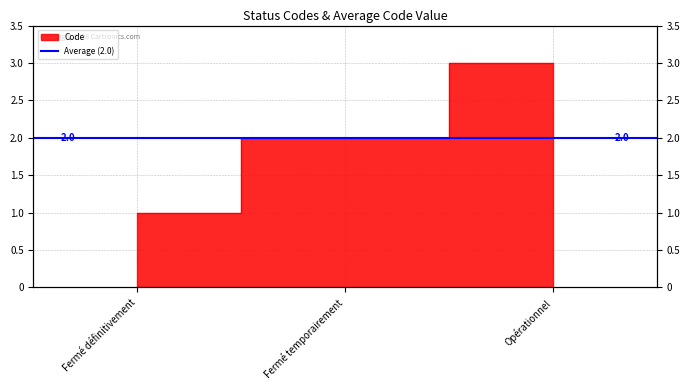

What is the sum of all values?

6